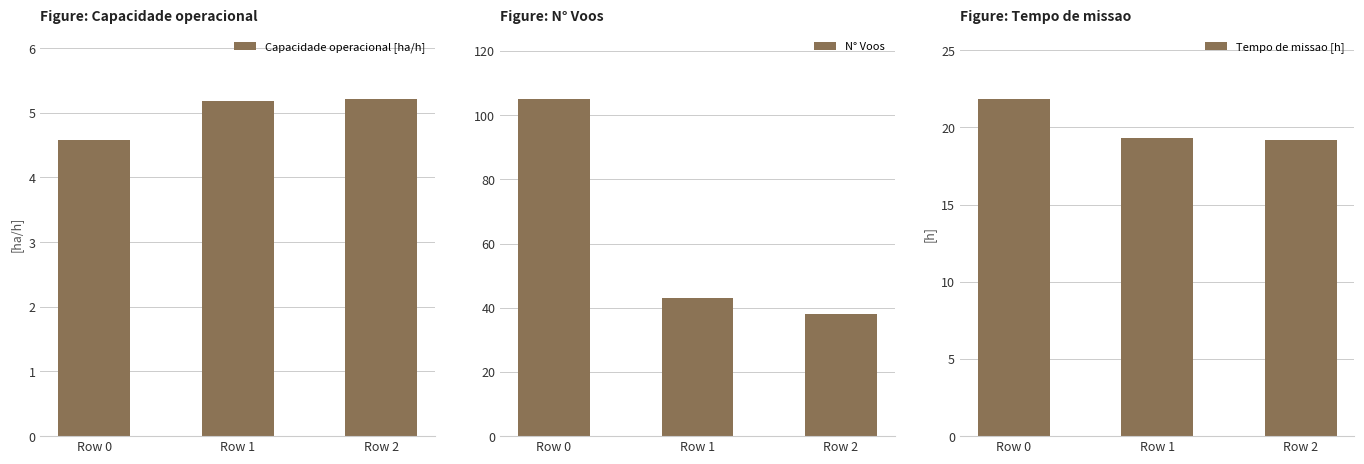

Reading right to left, list all the values displayed in this chart.

Capacidade operacional [ha/h]: Row 2=5.2	Row 1=5.2	Row 0=4.6
N° Voos: Row 2=38.0	Row 1=43.0	Row 0=105.0
Tempo de missao [h]: Row 2=19.2	Row 1=19.3	Row 0=21.8